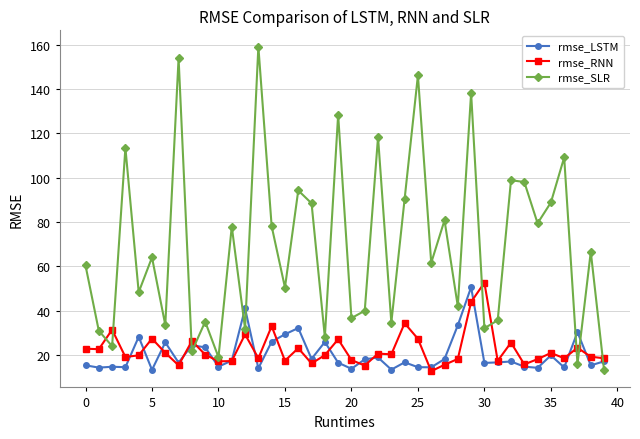

What is the minimum value shown in the chart?

12.7